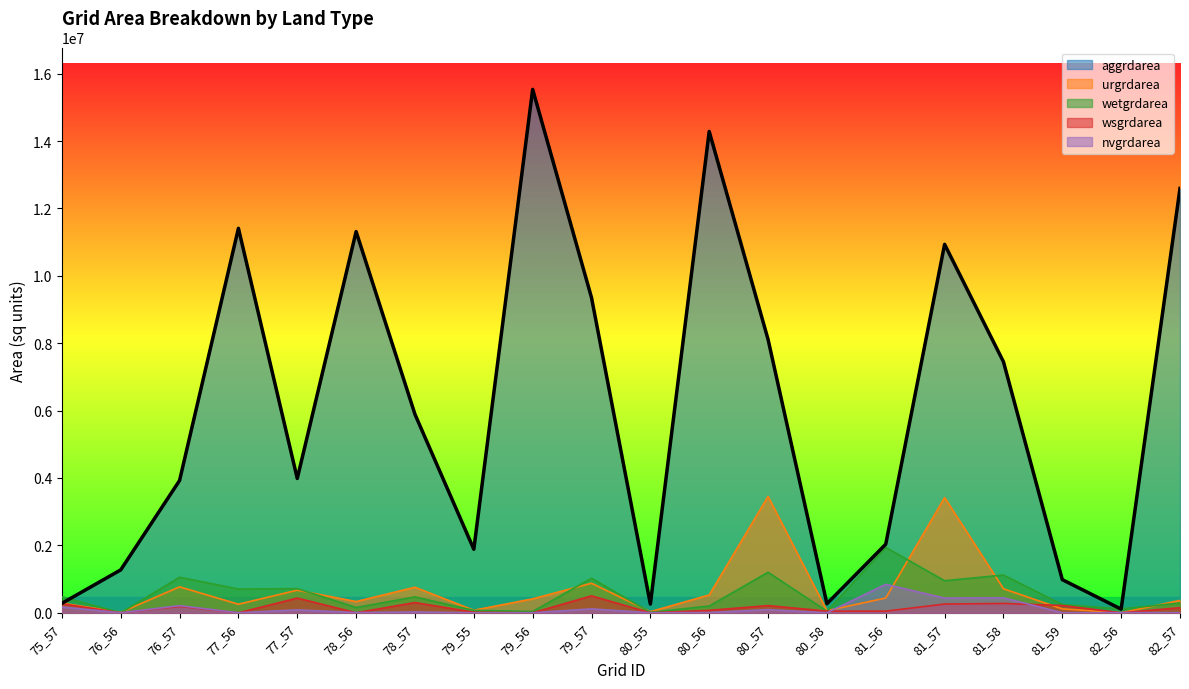

Reading left to right, list all the values displayed in this chart.

aggrdarea: 279900	1272600	3925800	11409300	3985200	11312100	5889600	1884600	15532200	9351900	257400	14283000	8112600	267300	2035800	10934100	7448400	982800	108900	12592800
urgrdarea: 287100	13500	769500	253800	670500	333000	757800	75600	413100	876600	32400	529200	3451500	61200	439200	3418200	713700	115200	0	367200
wetgrdarea: 474300	0	1053900	704700	717300	156600	470700	71100	37800	1025100	13500	199800	1202400	47700	1940400	951300	1119600	243900	114300	288900
wsgrdarea: 267300	0	189900	0	435600	0	303300	16200	0	502200	0	72000	213300	49500	48600	259200	277200	216000	0	150300
nvgrdarea: 171900	0	210600	0	86400	6300	23400	0	900	115200	0	7200	92700	0	844200	436500	443700	0	5400	1800